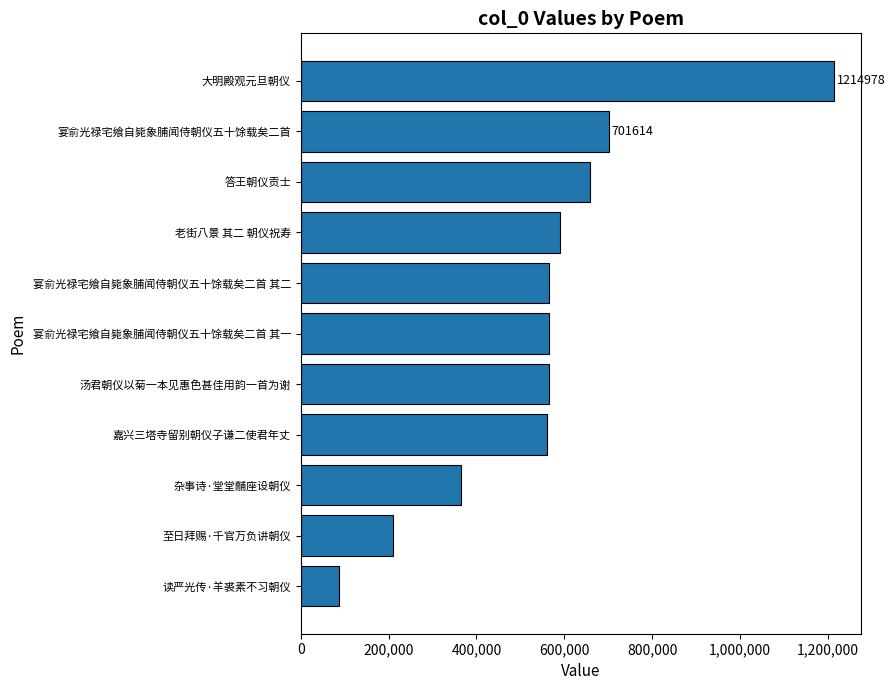

What is the sum of all values?

6085475